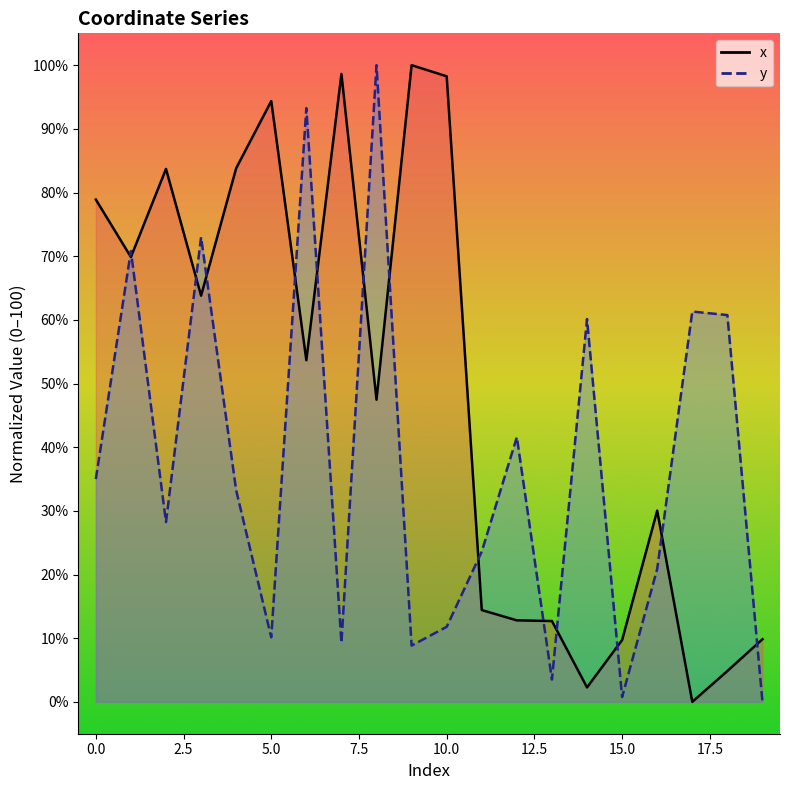

Reading right to left, what are all the values shown in this chart?

x: 19=9.8	18=4.8	17=0.0	16=30.0	15=9.7	14=2.3	13=12.7	12=12.8	11=14.4	10=98.3	9=100.0	8=47.5	7=98.6	6=53.7	5=94.4	4=83.8	3=63.8	2=83.7	1=69.9	0=78.9
y: 19=0.0	18=60.8	17=61.3	16=20.9	15=0.8	14=60.1	13=3.5	12=41.6	11=23.6	10=11.8	9=8.8	8=100.0	7=9.3	6=93.3	5=10.1	4=33.2	3=73.0	2=28.2	1=70.8	0=35.0